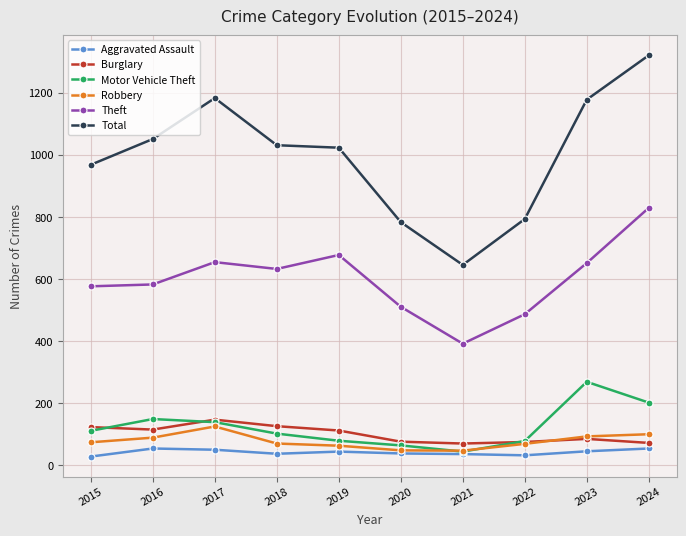

What is the lowest value of the Total series?

645